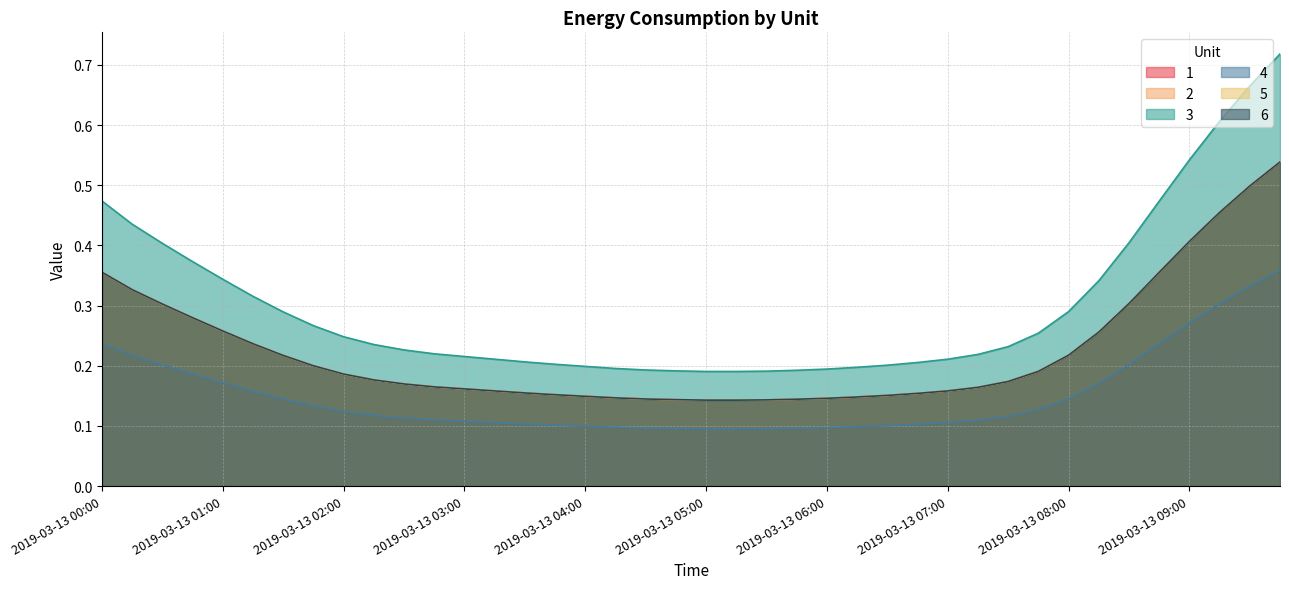

What is the sum of the 4 values at 2019-03-13 08:00 and 2019-03-13 01:15?

0.3